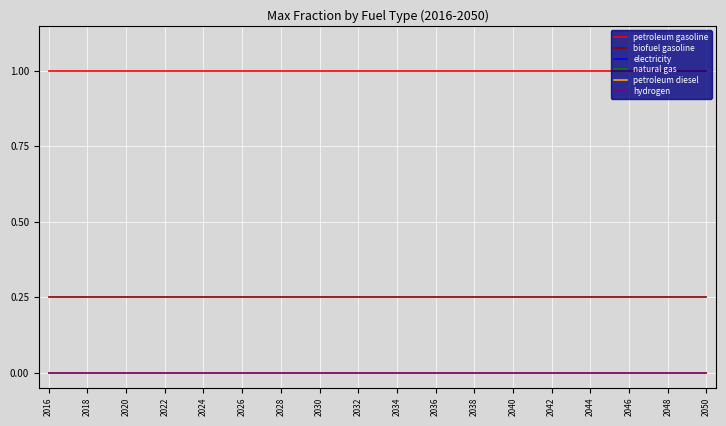

True or false: hydrogen and biofuel gasoline intersect in this chart.

False